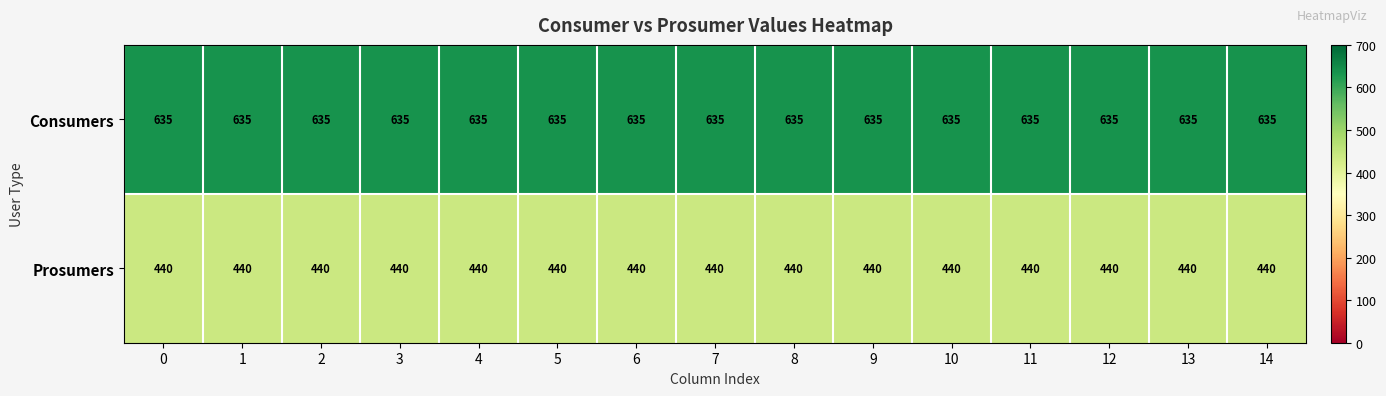

What is the sum of all Prosumers values?

6600